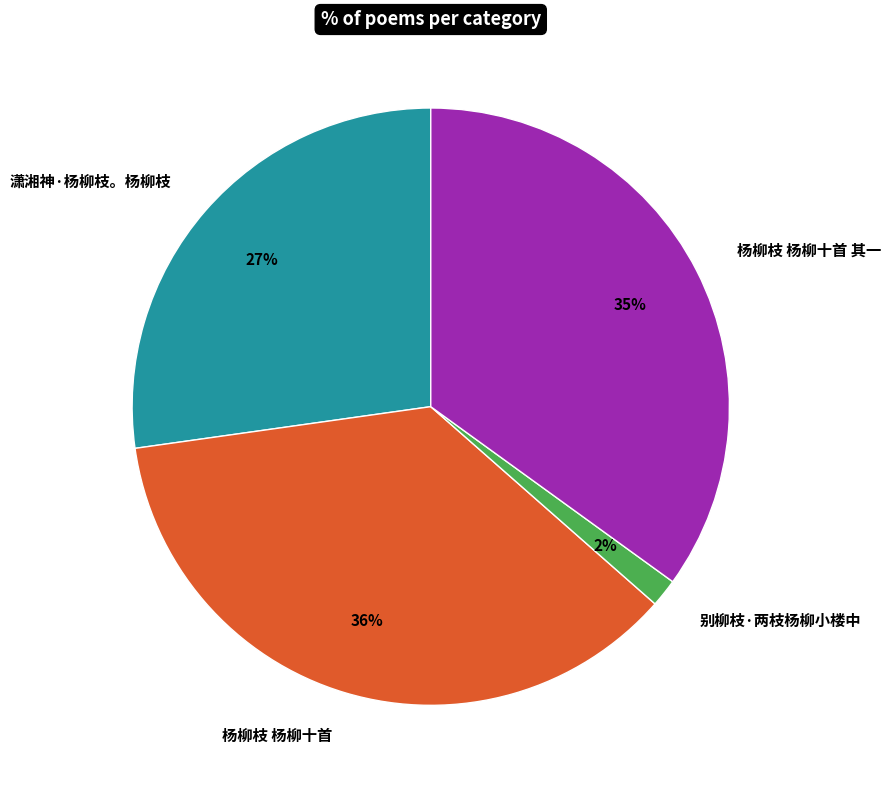

What percentage is the 杨柳枝 杨柳十首 其一 slice, to the nearest percent?

35%